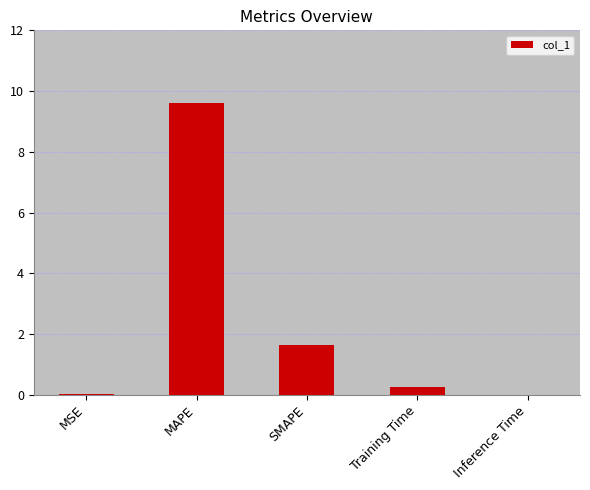

Are the bars horizontal?

No